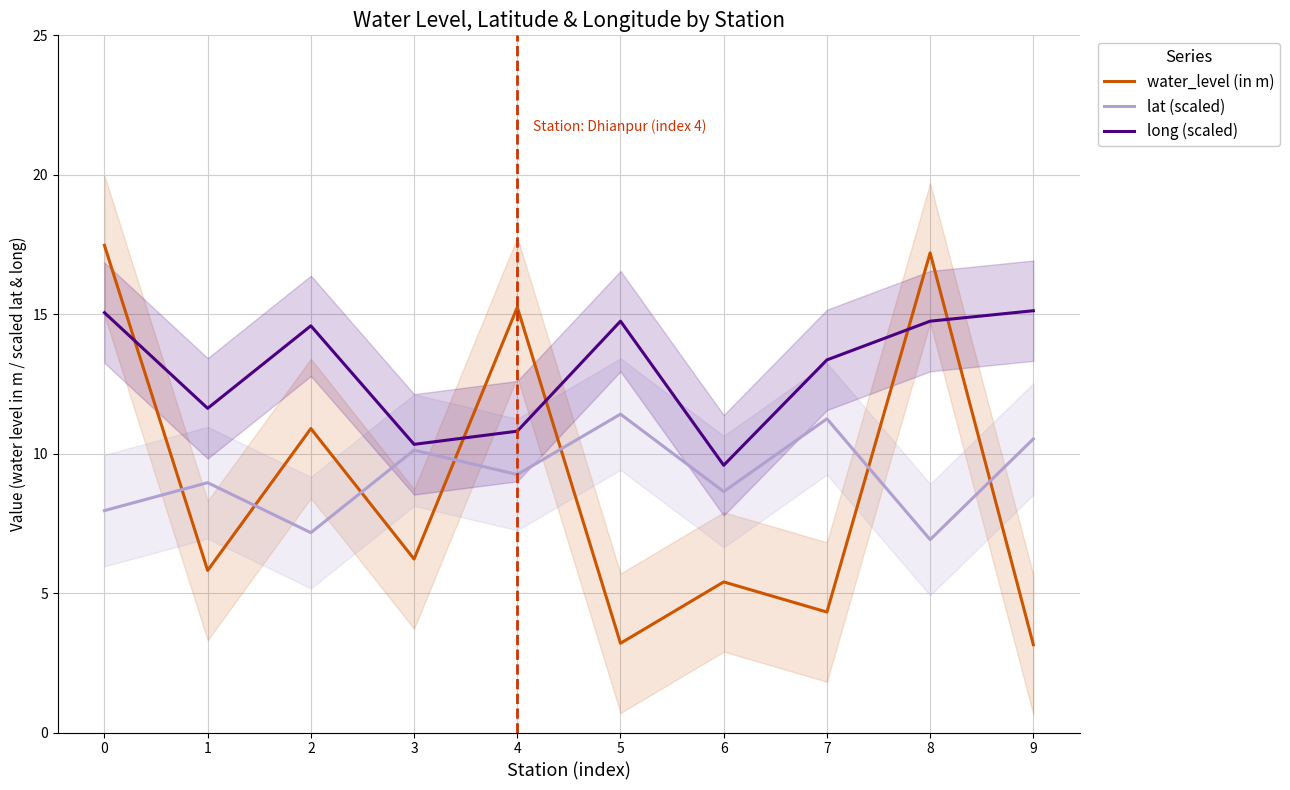

Where do water_level (in m) and long (scaled) first cross each other?

0 and 1